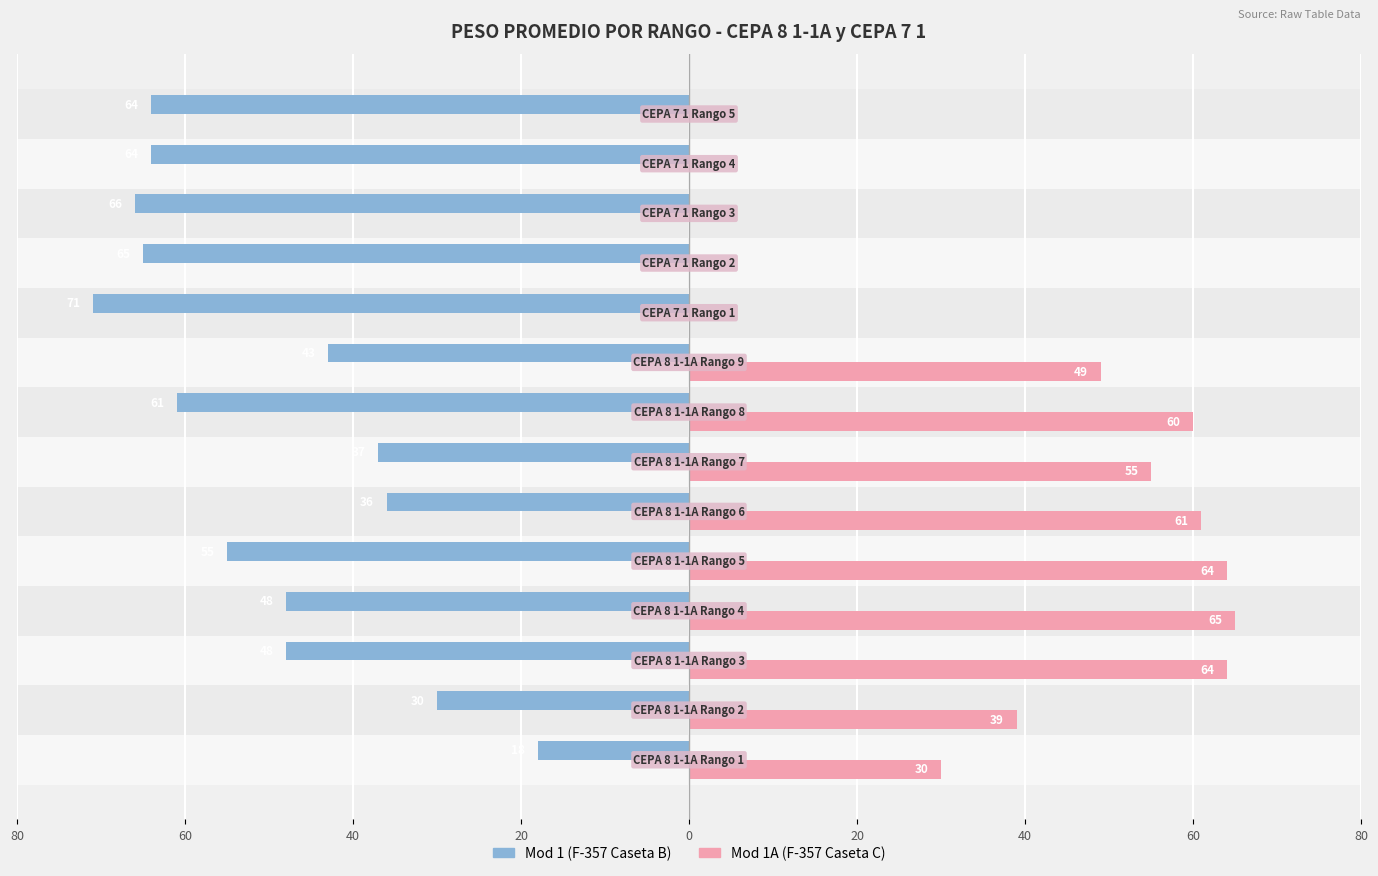

What are all the series names shown in the legend?

Mod 1 (F-357 Caseta B), Mod 1A (F-357 Caseta C)